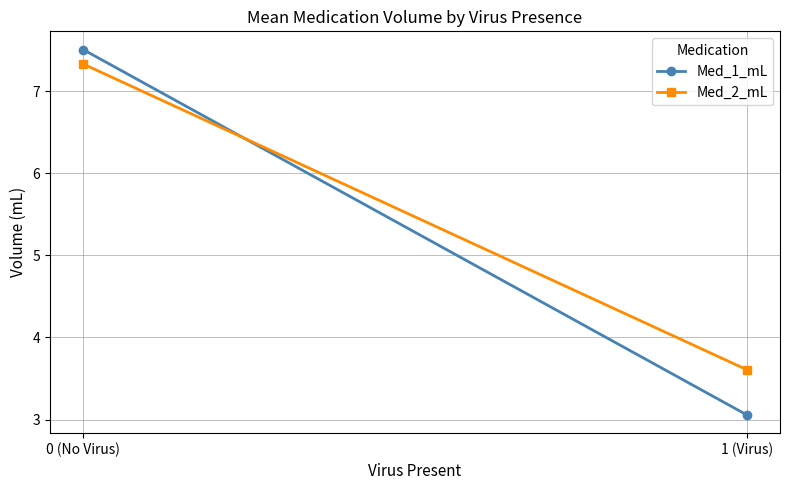

What is the spread (max minus min) of values at 1 (Virus)?

0.6